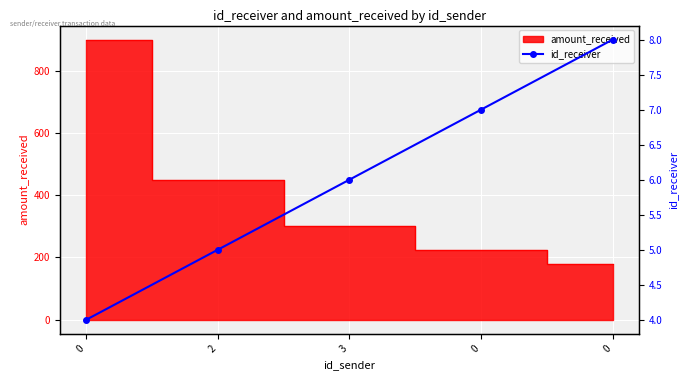

What is the ratio of the value at 0 to the value at 2?

1.6